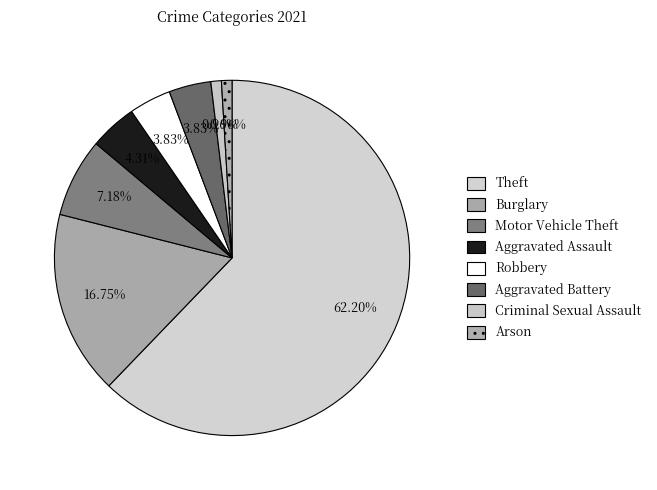

What percentage is the Motor Vehicle Theft slice, to the nearest percent?

7%